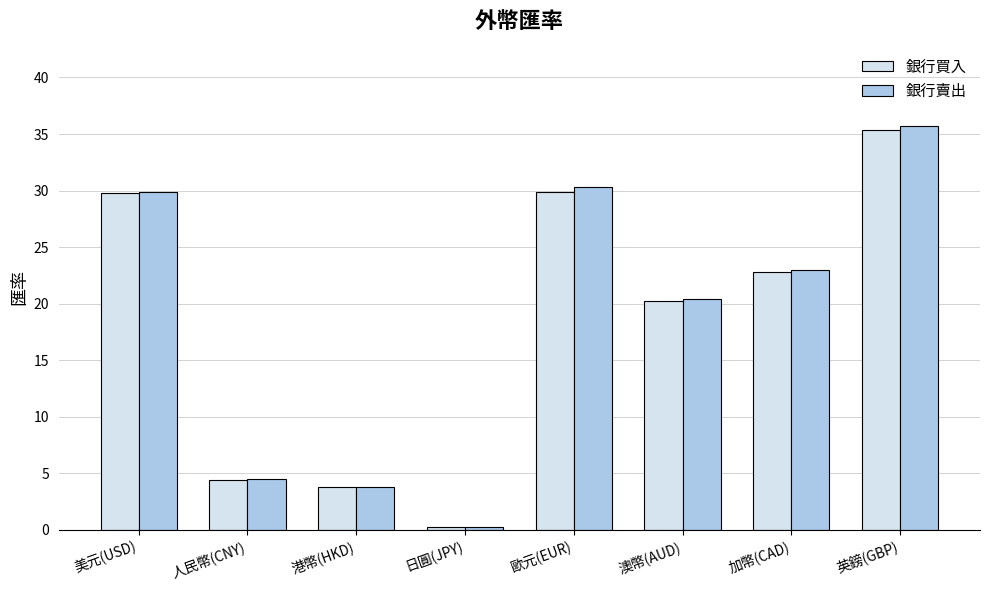

What is the total value across all series at 港幣(HKD)?

7.6